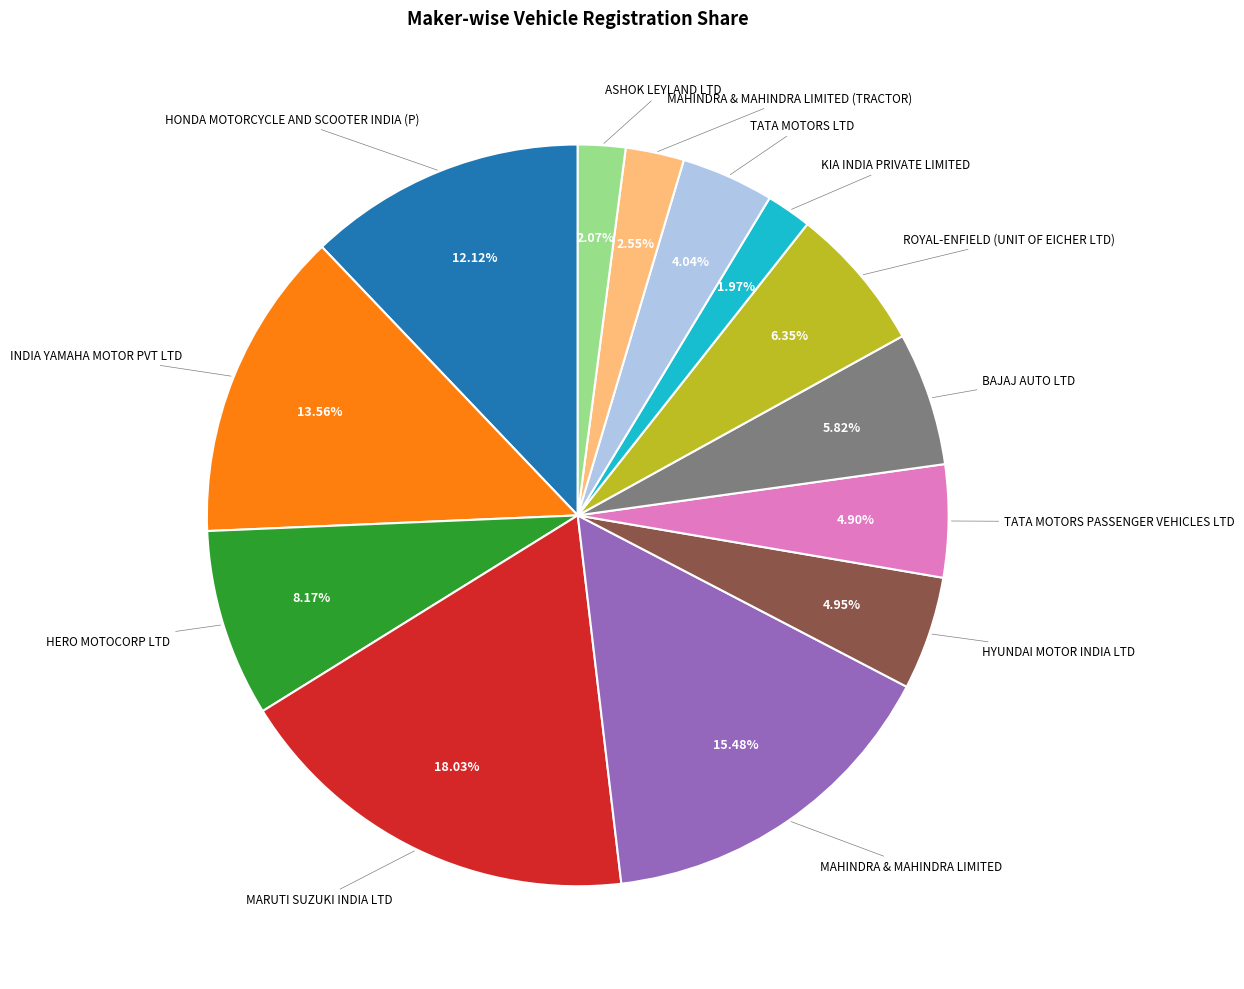

How many segments does this pie chart have?

13